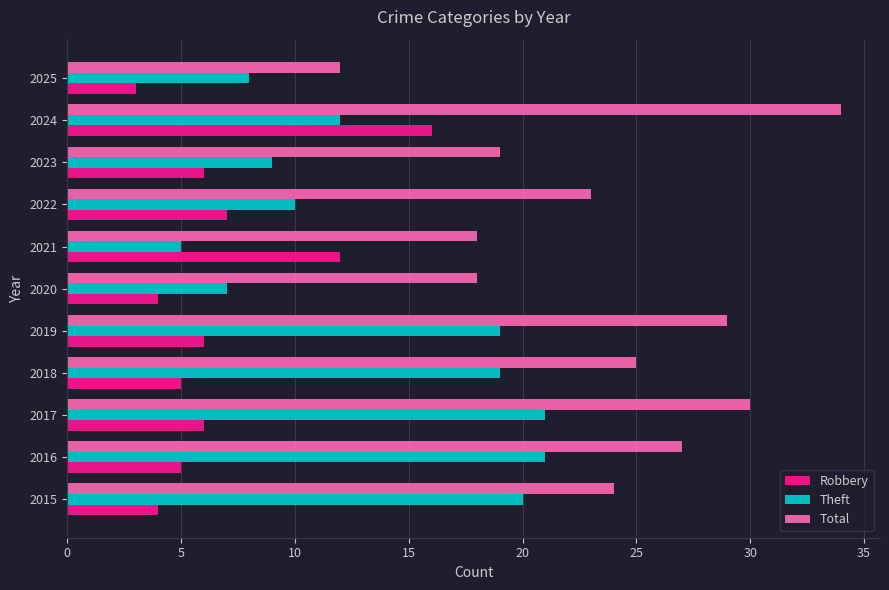

What are all the series names shown in the legend?

Robbery, Theft, Total